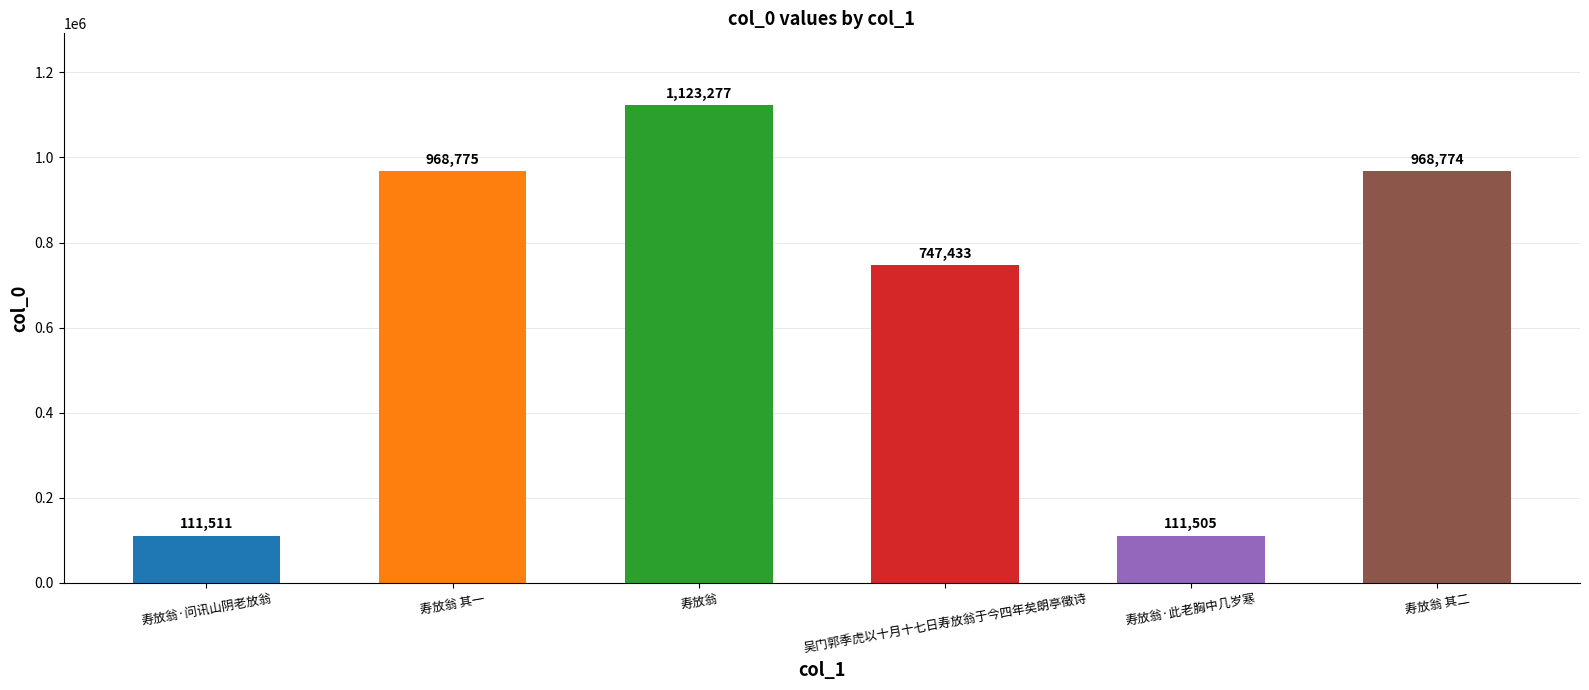

Reading left to right, what are all the values shown in this chart?

寿放翁·问讯山阴老放翁=111511	寿放翁 其一=968775	寿放翁=1123277	吴门郭季虎以十月十七日寿放翁于今四年矣朗亭徵诗=747433	寿放翁·此老胸中几岁寒=111505	寿放翁 其二=968774